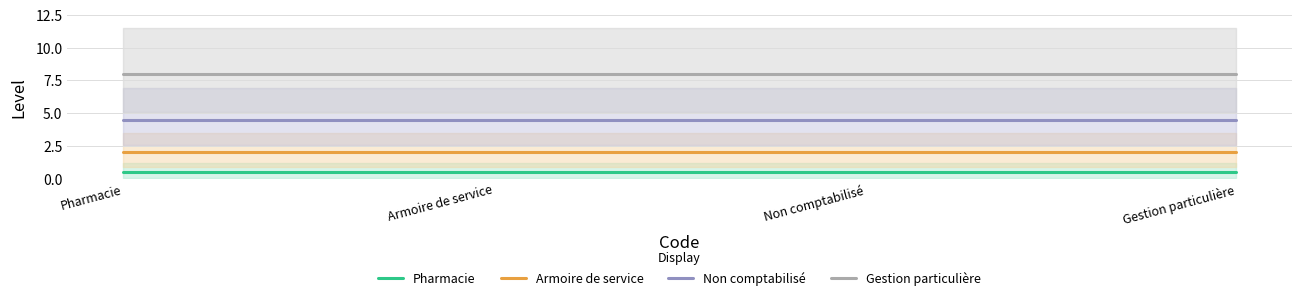

Which category has the lowest value across all series?

Pharmacie